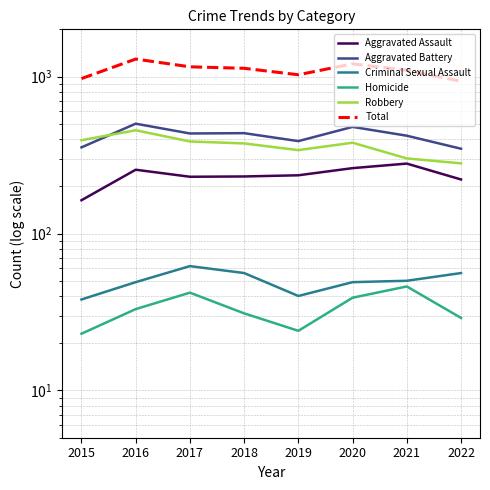

Rank the categories by Homicide value from highest to lowest.

2021, 2017, 2020, 2016, 2018, 2022, 2019, 2015